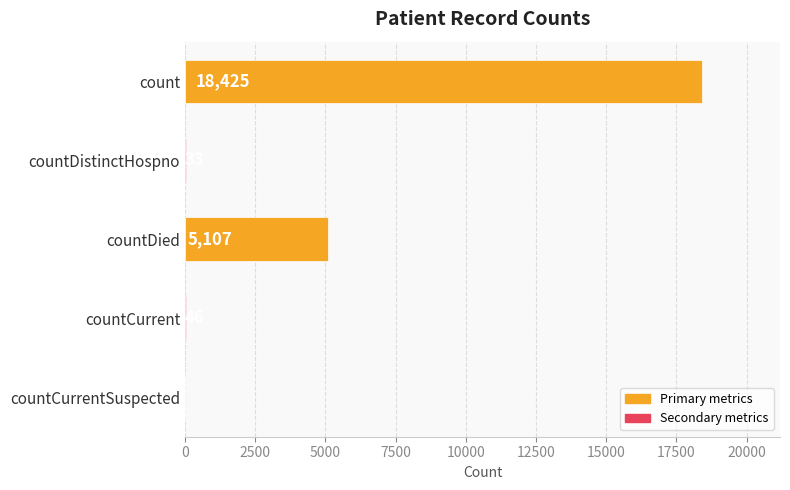

Count the number of data series in this chart.

1